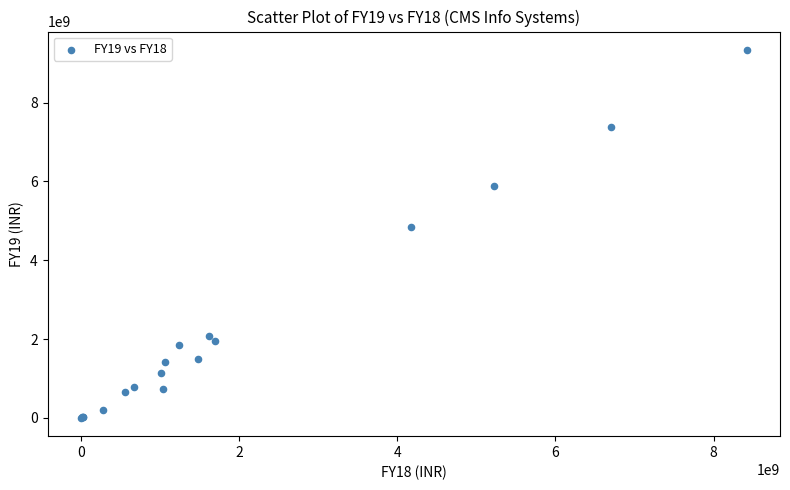

What Y value in the scatter plot is closest to 4669740000?

4836270000